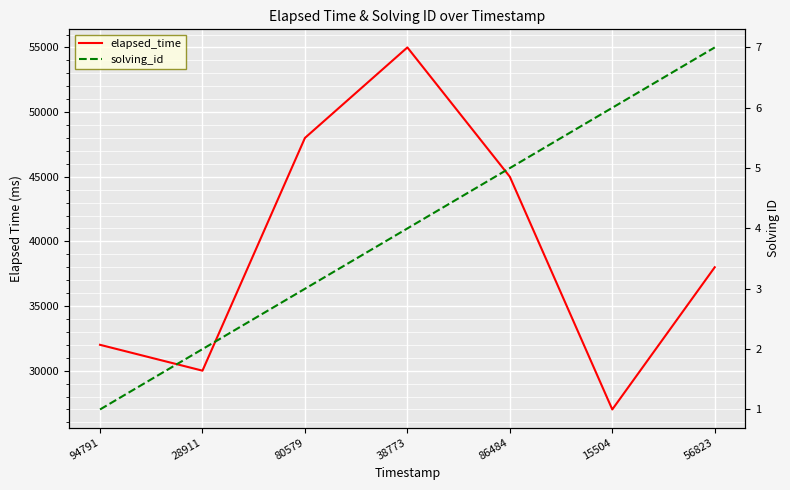

Reading left to right, what are all the values shown in this chart?

elapsed_time: 32000	30000	48000	55000	45000	27000	38000
solving_id: 1	2	3	4	5	6	7